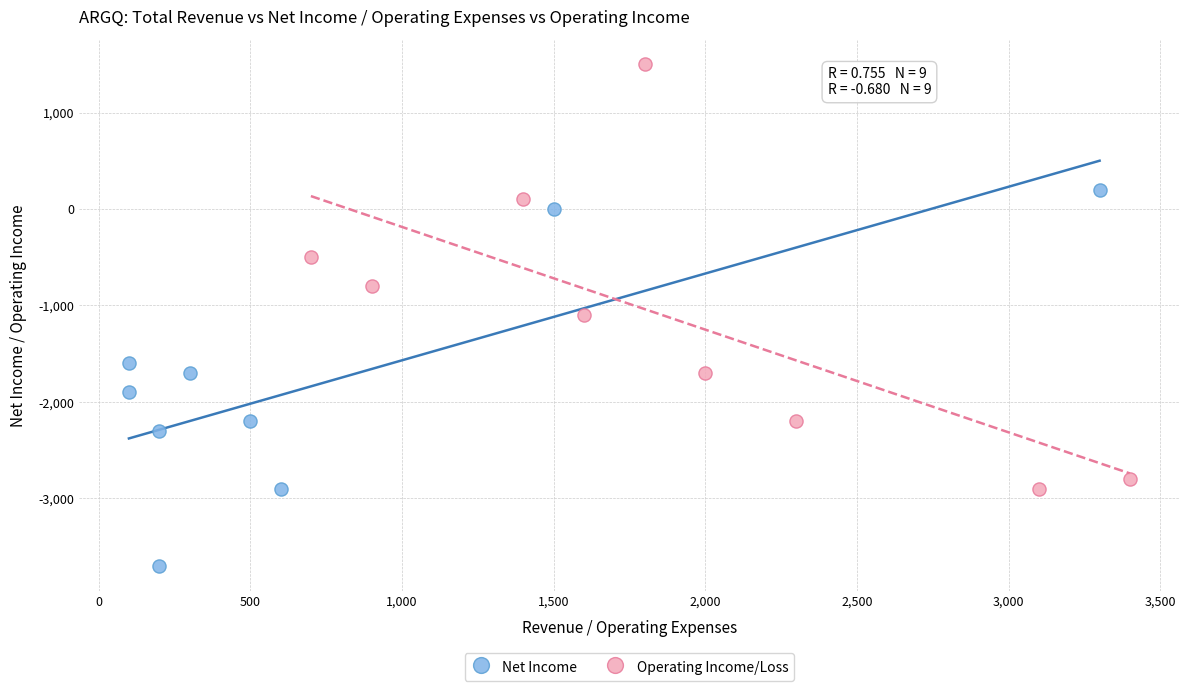

Which series reaches the minimum Y coordinate?

Net Income